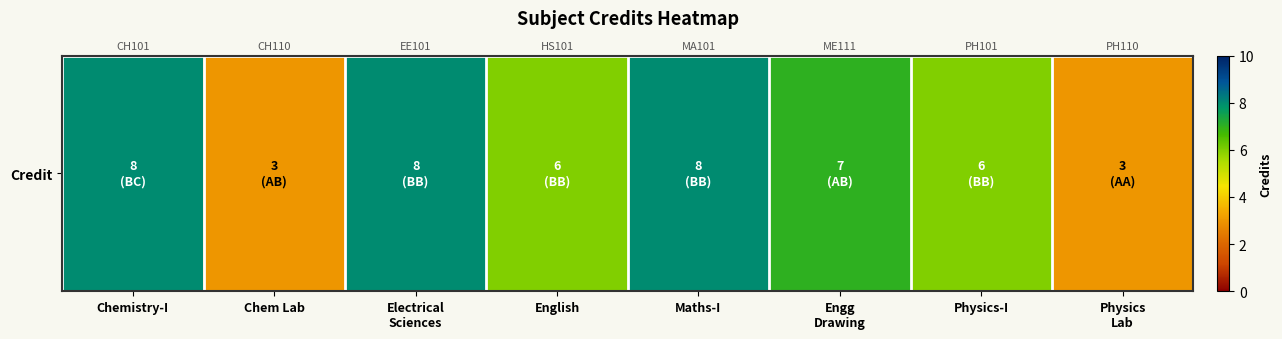

Which category has the lowest value across all series?

Chem Lab